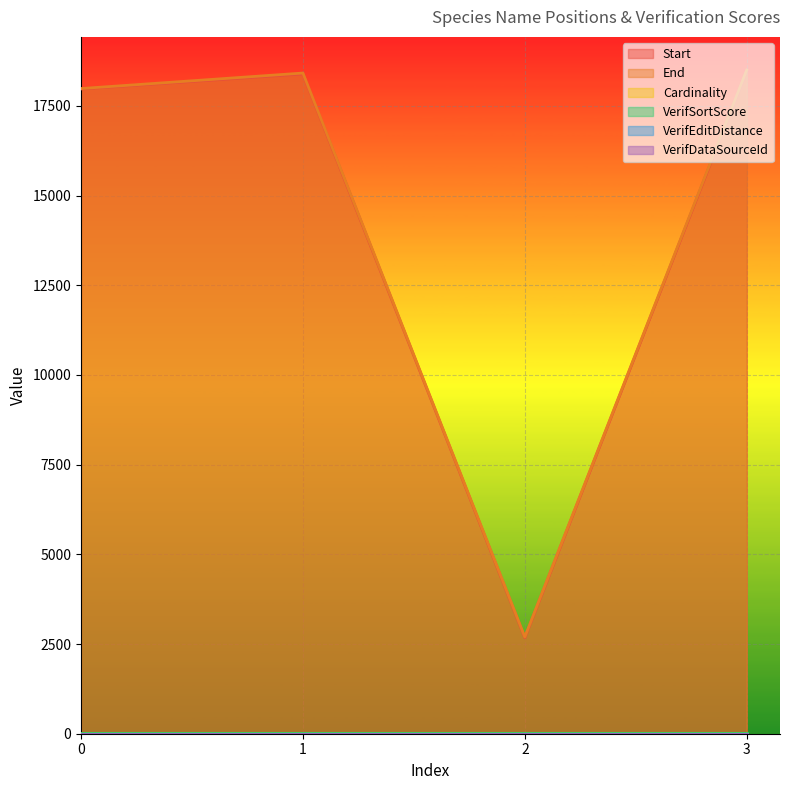

What is the sum of the End values at 2 and 0?

20680.0